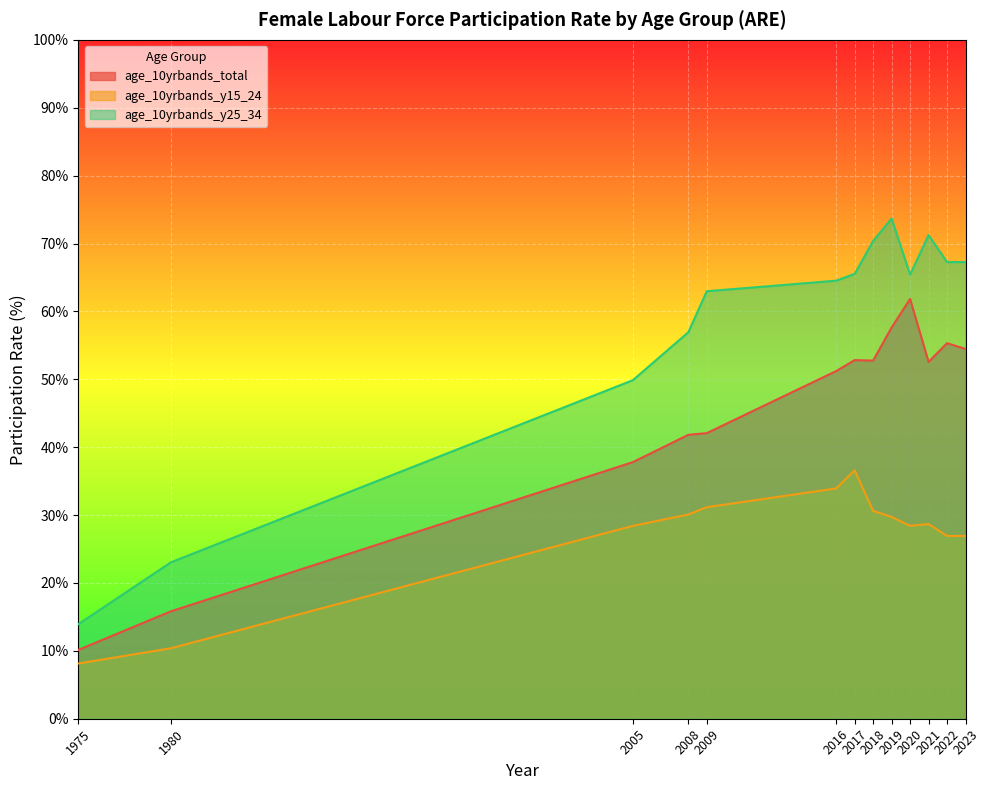

At 2023, list the series in order from smallest to largest.

age_10yrbands_y15_24, age_10yrbands_total, age_10yrbands_y25_34